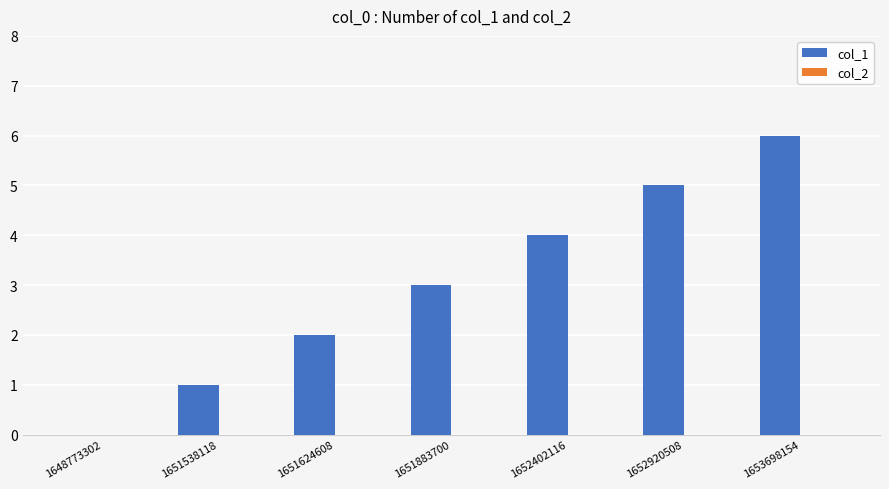

What is the maximum value shown in the chart?

6